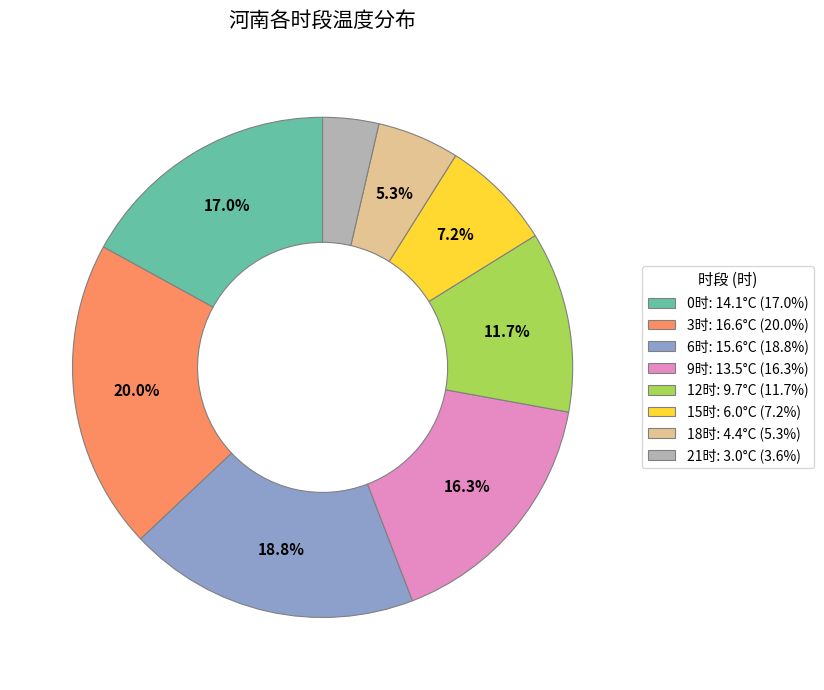

Does any single category account for the majority?

No